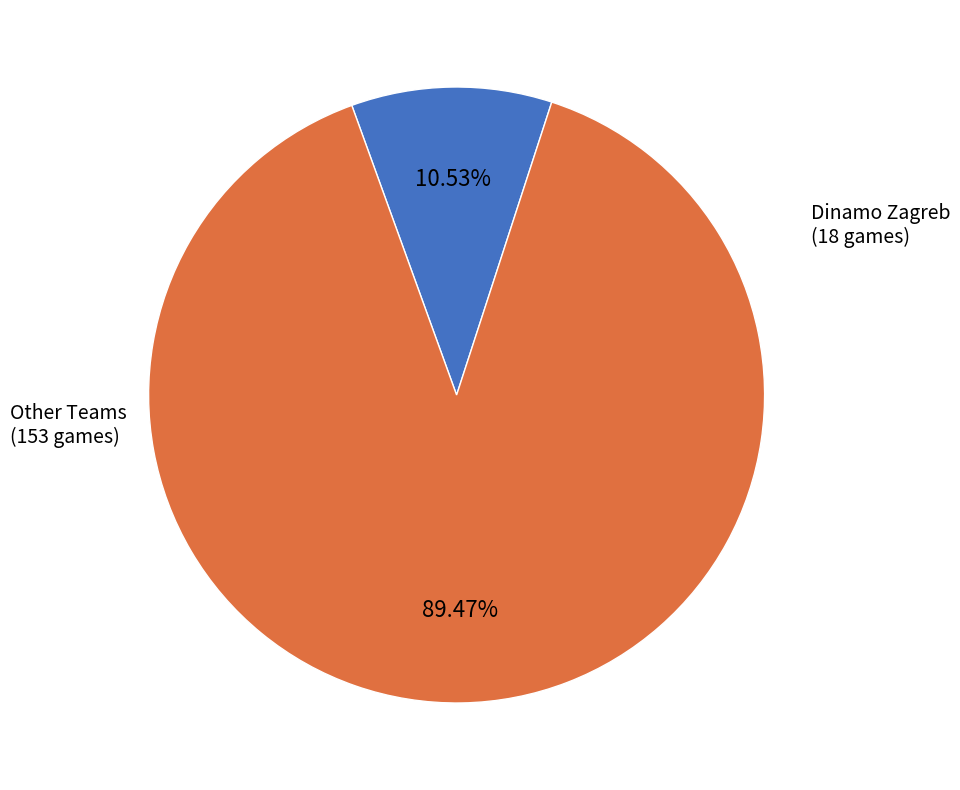

How many segments does this pie chart have?

2